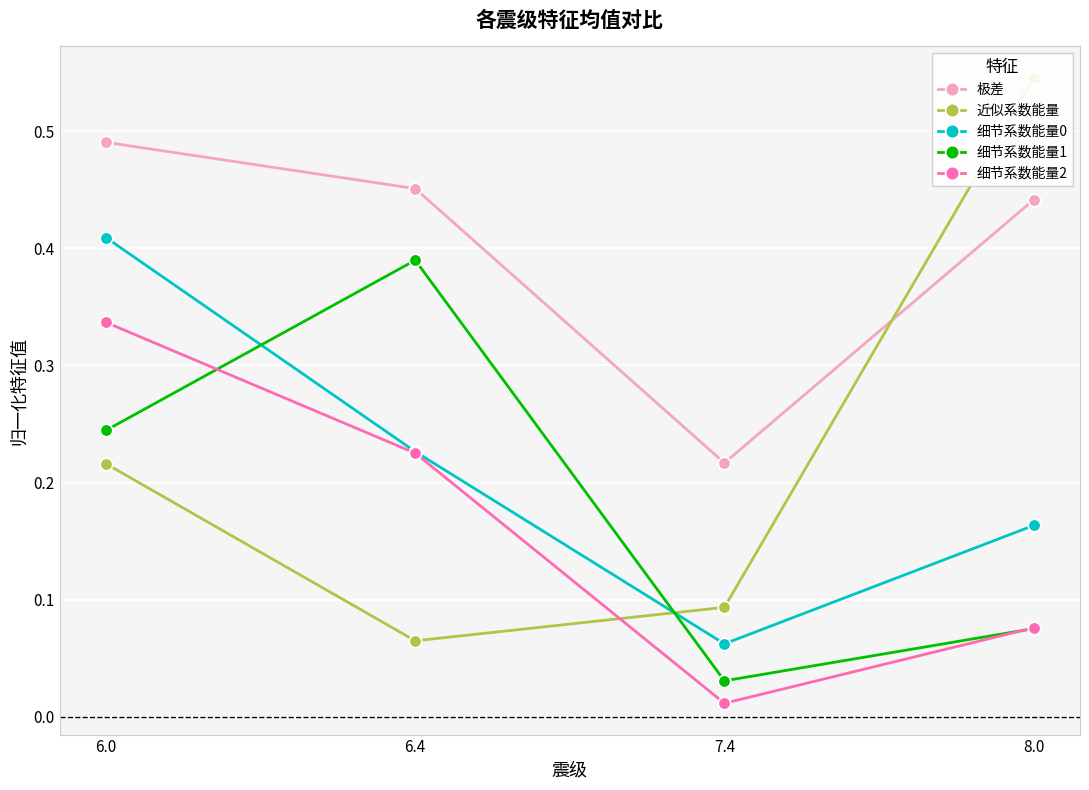

The value of 细节系数能量1 at 8.0 is 0.1. True or false?

False